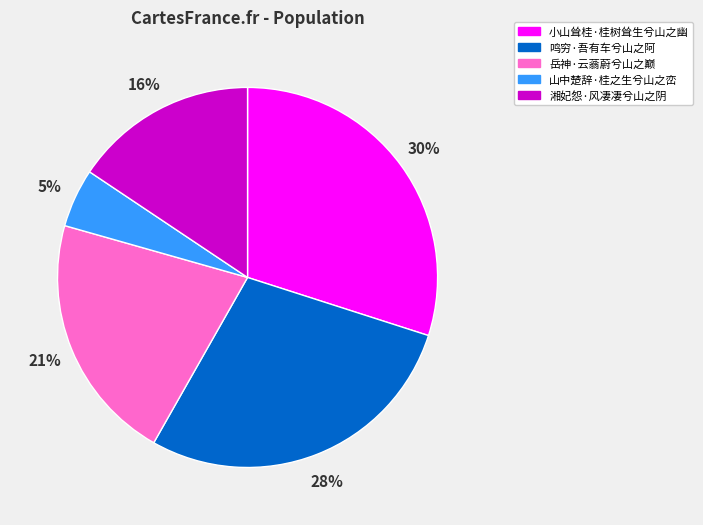

Is 山中楚辞·桂之生兮山之峦 the majority of the pie?

No